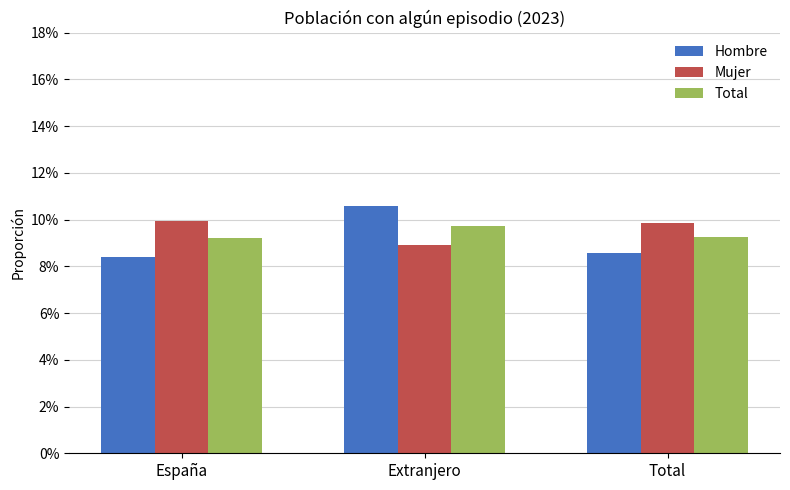

At which category is the sum across all series the highest?

Extranjero